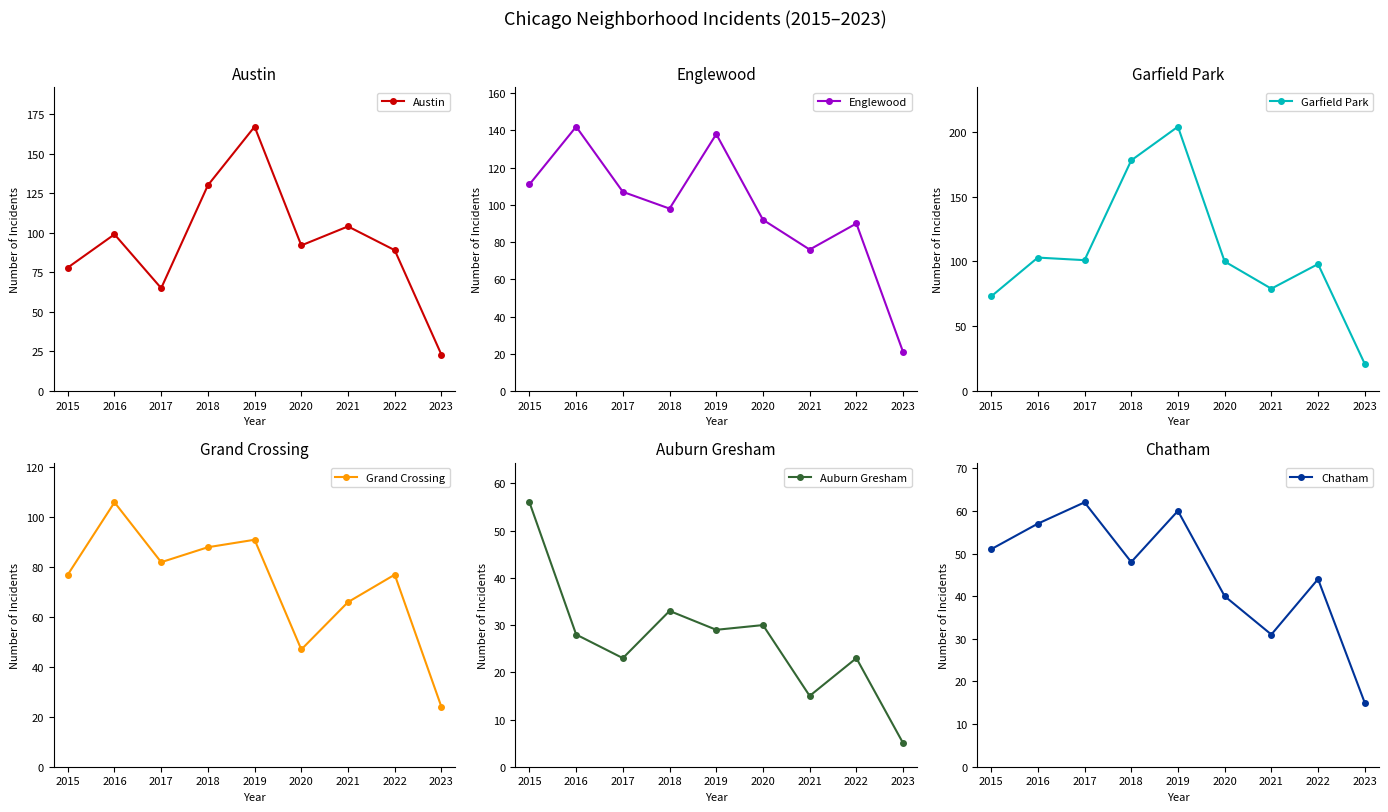

At which category does the chart reach its minimum across all series?

2023